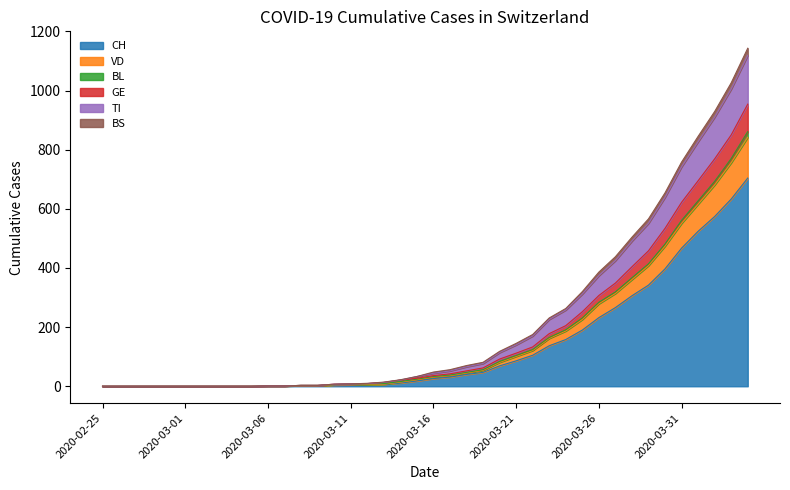

Rank the categories by GE value from highest to lowest.

2020-04-04, 2020-04-03, 2020-04-02, 2020-04-01, 2020-03-31, 2020-03-30, 2020-03-29, 2020-03-28, 2020-03-27, 2020-03-26, 2020-03-25, 2020-03-24, 2020-03-23, 2020-03-22, 2020-03-21, 2020-03-20, 2020-03-19, 2020-03-18, 2020-03-17, 2020-03-16, 2020-03-15, 2020-03-14, 2020-03-13, 2020-03-12, 2020-03-11, 2020-03-10, 2020-03-08, 2020-03-09, 2020-03-06, 2020-03-07, 2020-02-25, 2020-02-26, 2020-02-27, 2020-02-28, 2020-02-29, 2020-03-01, 2020-03-02, 2020-03-03, 2020-03-04, 2020-03-05